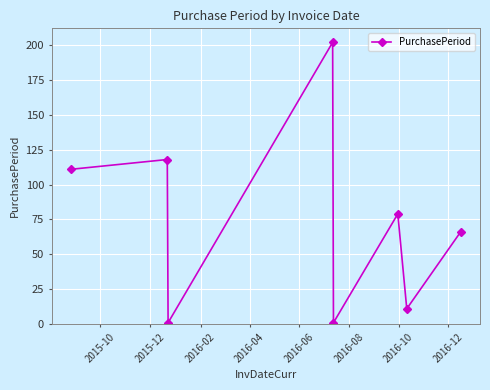

What is the sum of all values?

589